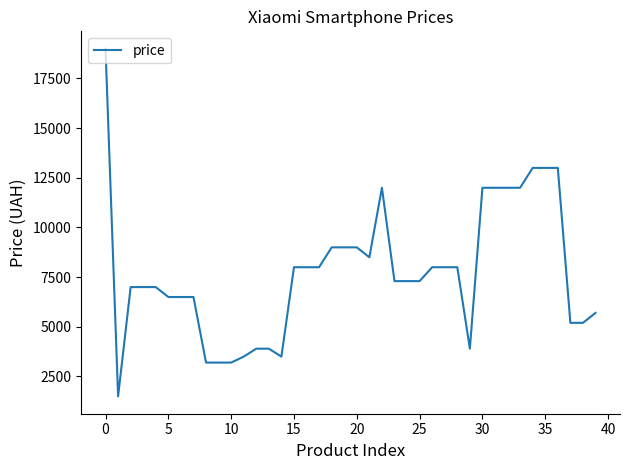

What is the minimum value shown in the chart?

1499